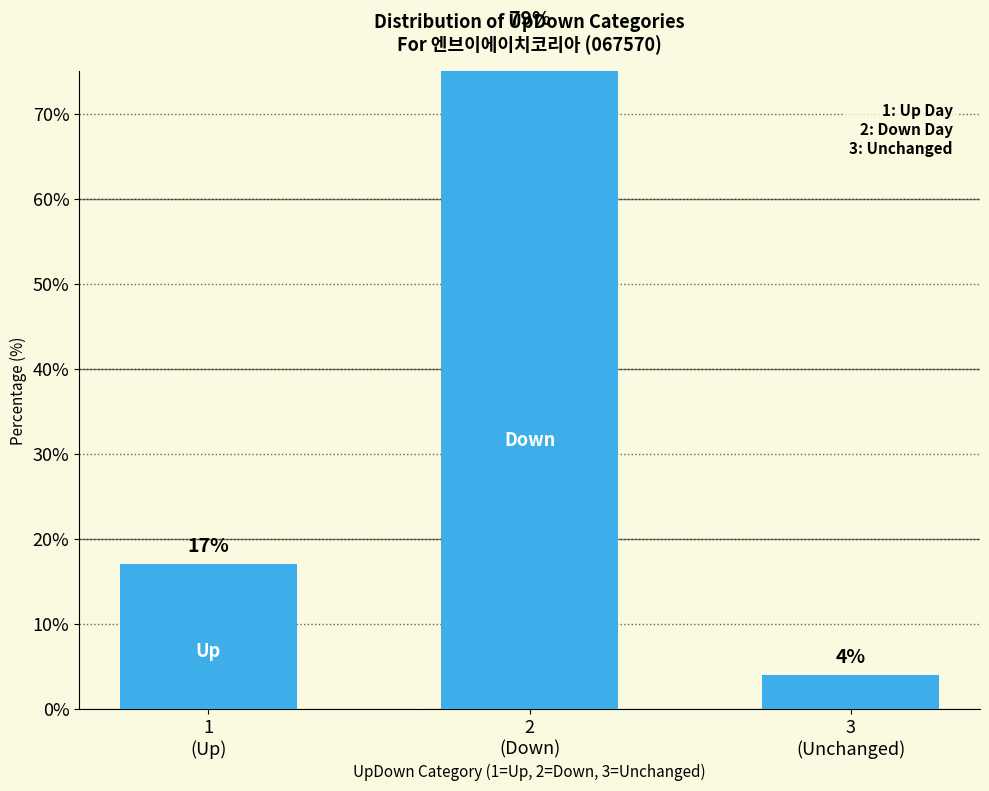

At which category does the chart reach its minimum across all series?

3
(Unchanged)